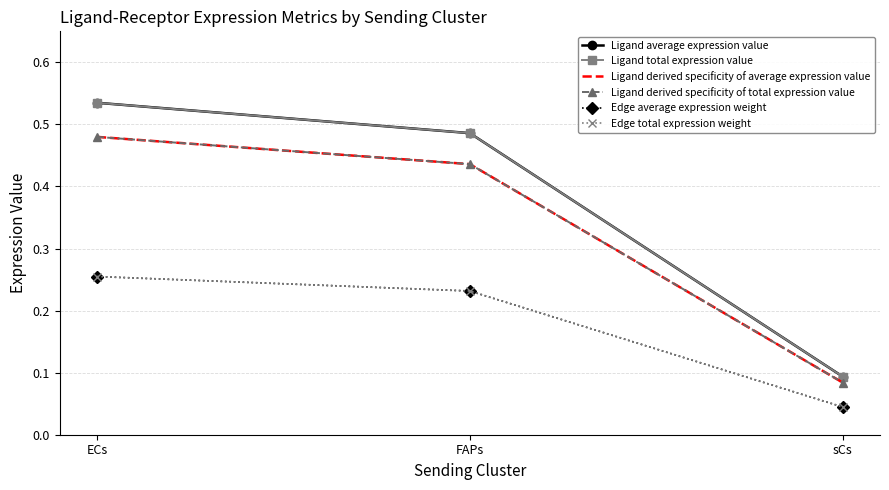

Which series changed the most between FAPs and sCs?

Ligand average expression value